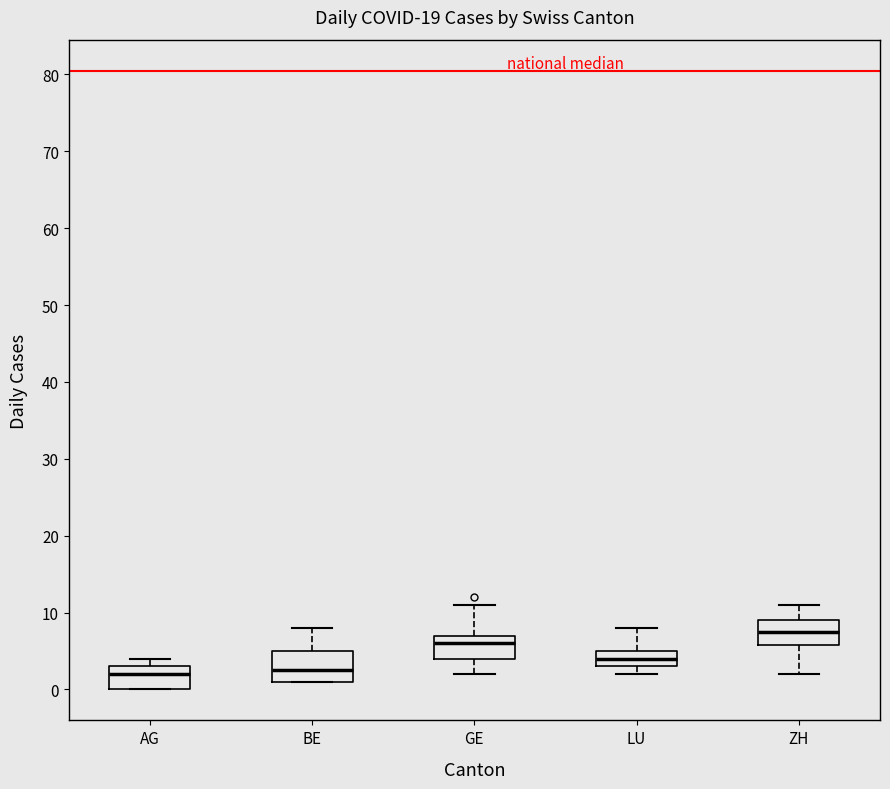

Reading left to right, transcribe this box plot: for each box, give where its median line is, the range the box spans, and where its two whiskers end, as read against the y-axis. The values are not printed on the chart, so give them approximately, as read against the axis.

AG: median 2, box 0 to 3, whiskers 0 to 4
BE: median 3, box 1 to 5, whiskers 1 to 8
GE: median 6, box 4 to 7, whiskers 2 to 11
LU: median 4, box 3 to 5, whiskers 2 to 8
ZH: median 8, box 6 to 9, whiskers 2 to 11